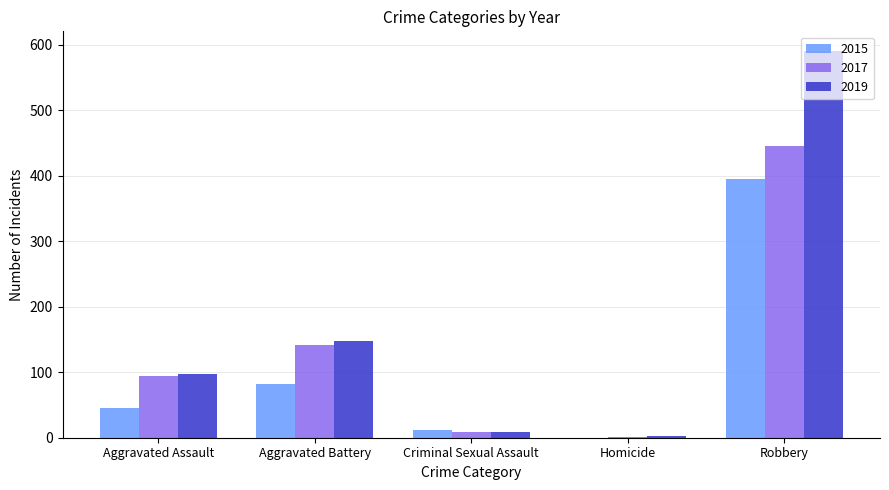

Is the value of 2019 at Criminal Sexual Assault greater than the value of 2015 at Aggravated Assault?

No